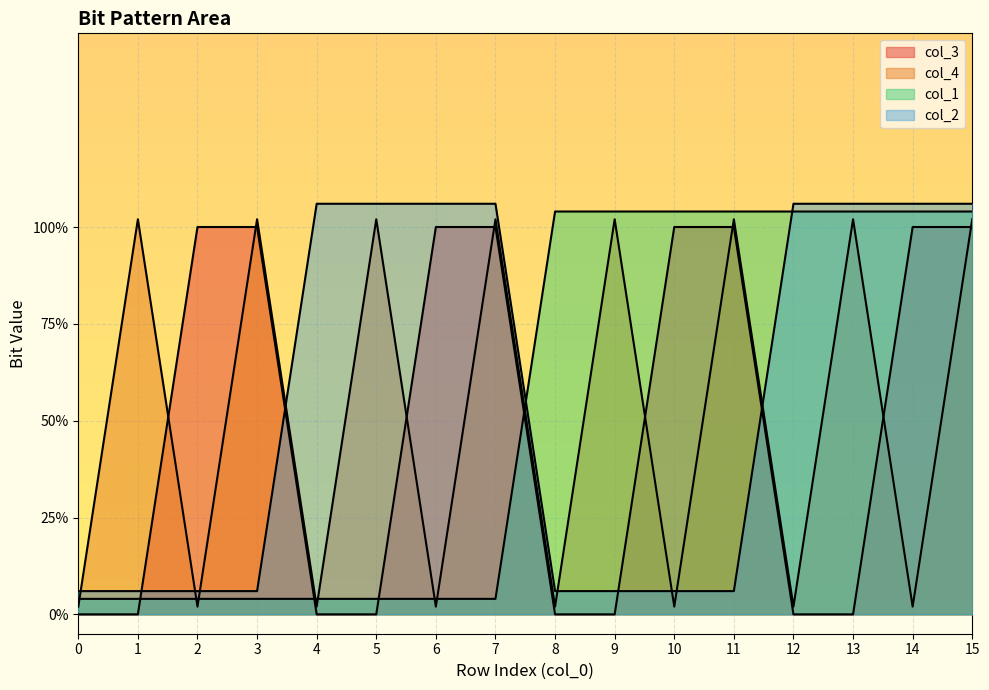

Reading right to left, list all the values displayed in this chart.

col_3: 1.0	1.0	0.0	0.0	1.0	1.0	0.0	0.0	1.0	1.0	0.0	0.0	1.0	1.0	0.0	0.0
col_4: 1.0	0.0	1.0	0.0	1.0	0.0	1.0	0.0	1.0	0.0	1.0	0.0	1.0	0.0	1.0	0.0
col_1: 1.0	1.0	1.0	1.0	1.0	1.0	1.0	1.0	0.0	0.0	0.0	0.0	0.0	0.0	0.0	0.0
col_2: 1.1	1.1	1.1	1.1	0.1	0.1	0.1	0.1	1.1	1.1	1.1	1.1	0.1	0.1	0.1	0.1